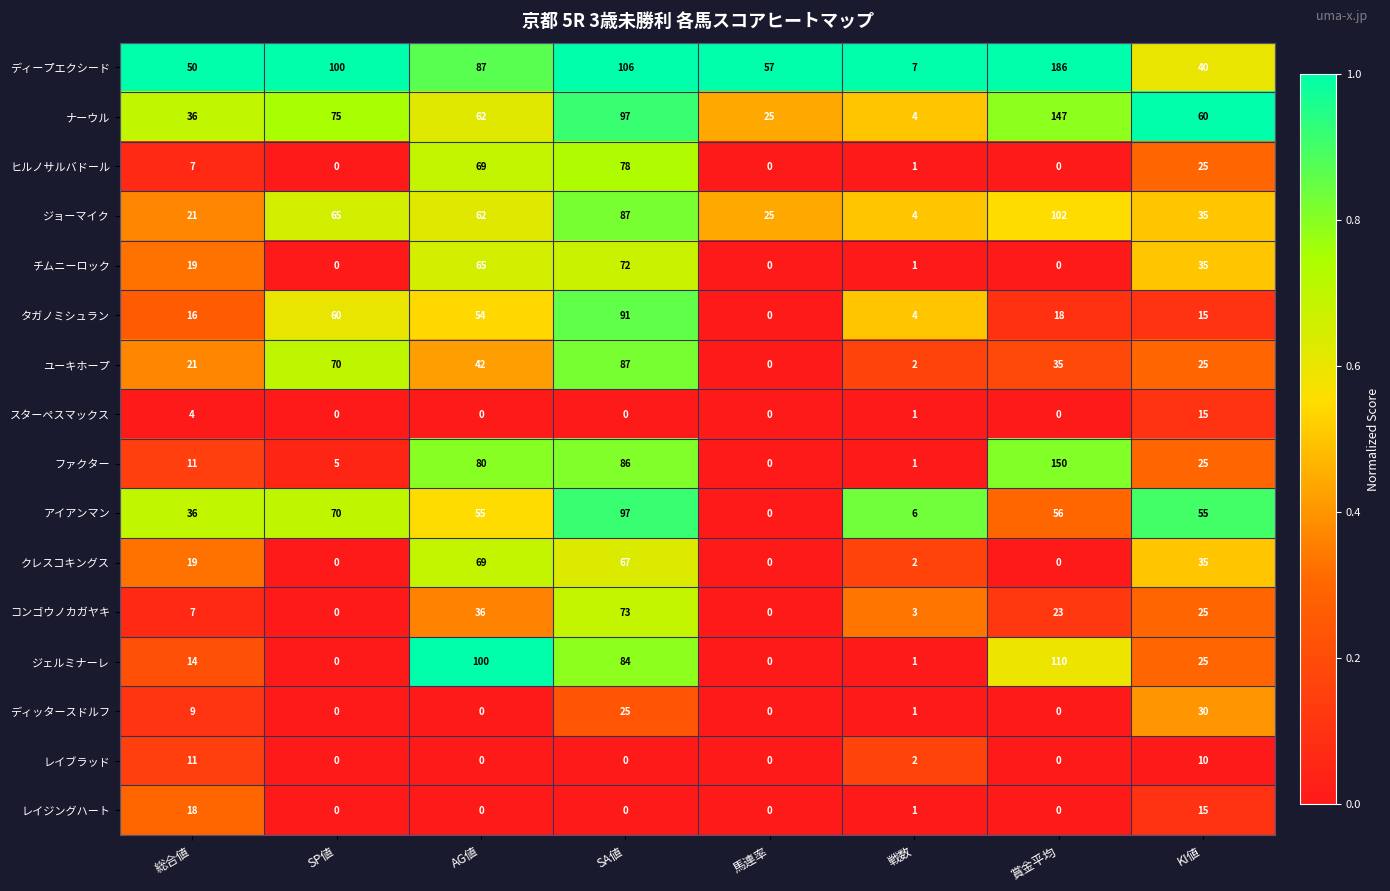

At which category is the sum across all series the highest?

SA値